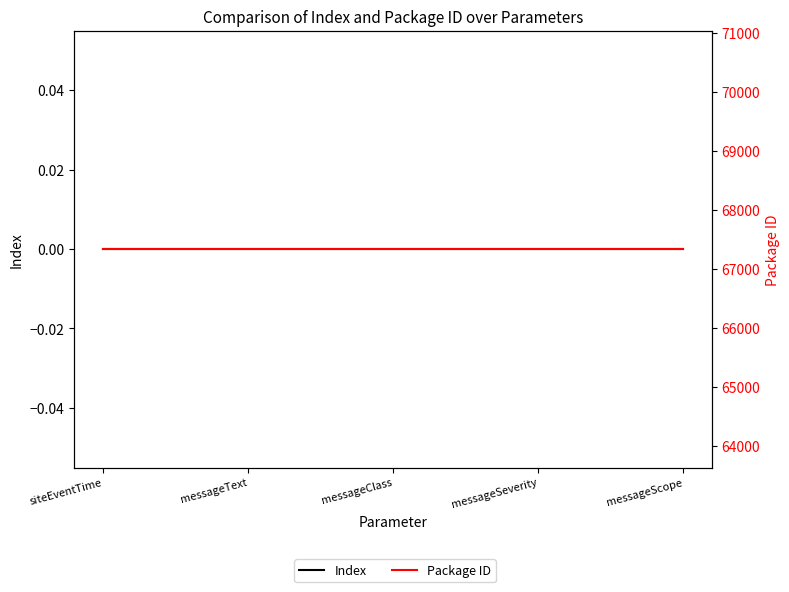

What is the label of the 4th point from the right?

messageText